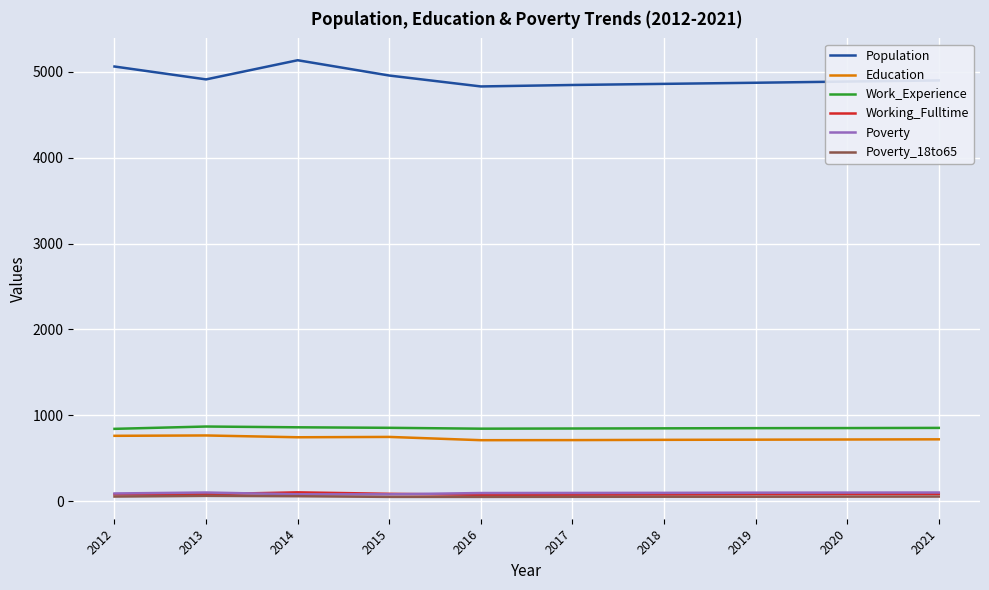

Which series has the largest total across all categories?

Population